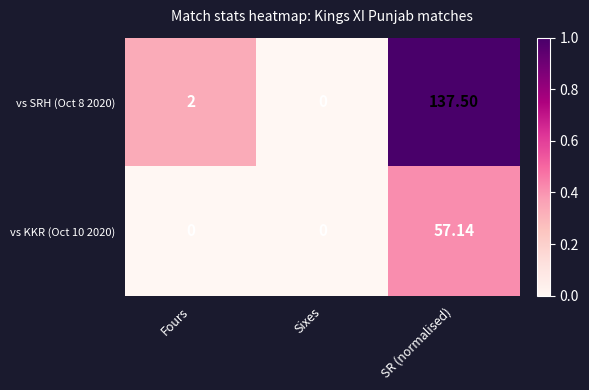

Which category has the highest value in the vs SRH (Oct 8 2020) series?

SR (normalised)